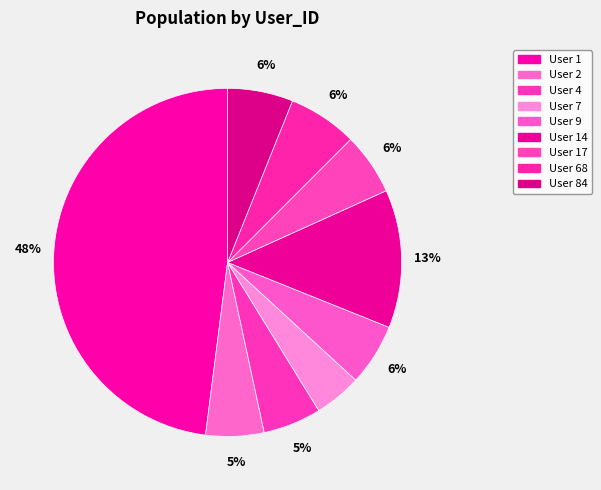

How many slices are in this pie chart?

9